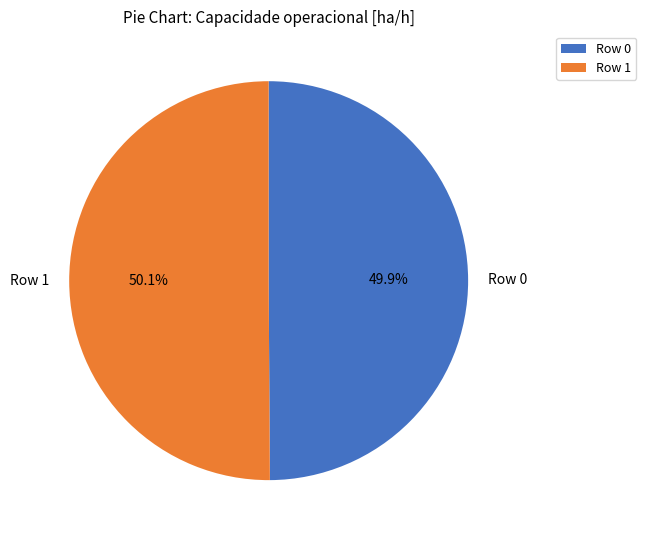

To the nearest percent, what is the combined percentage of Row 0 and Row 1?

100%